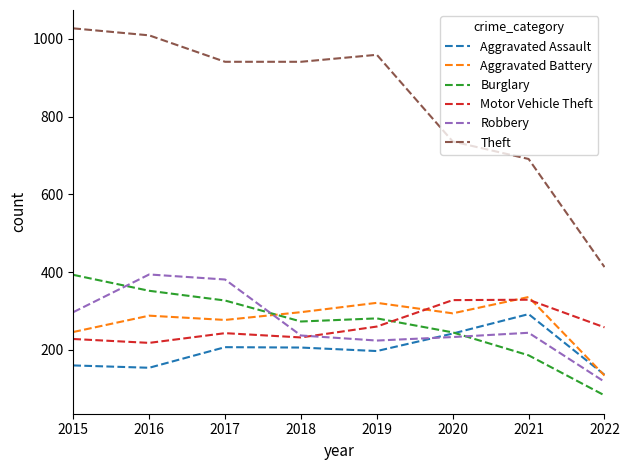

How many times do Burglary and Aggravated Assault cross each other?

1